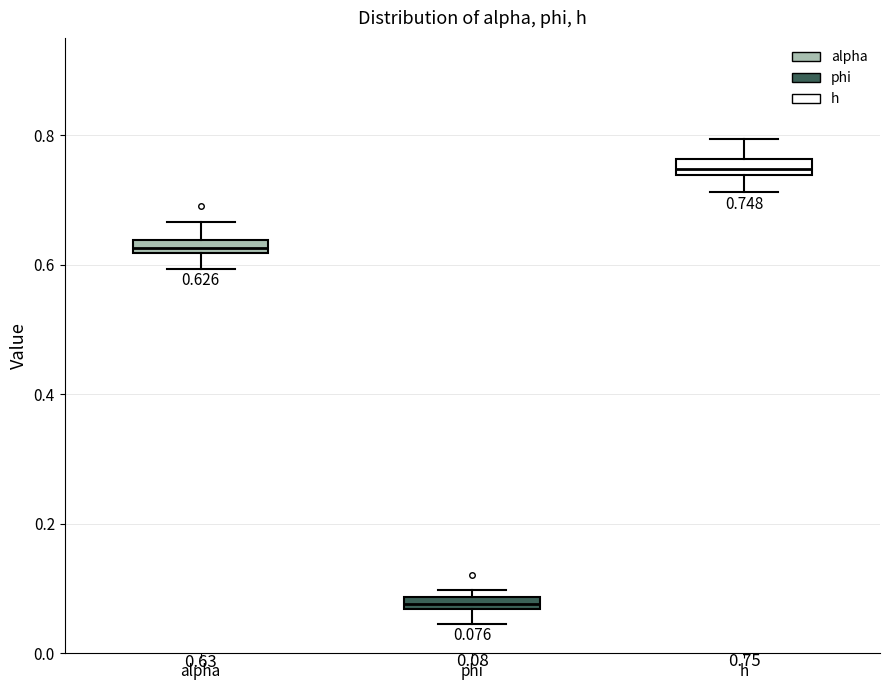

Which box's median line is the lowest?

phi